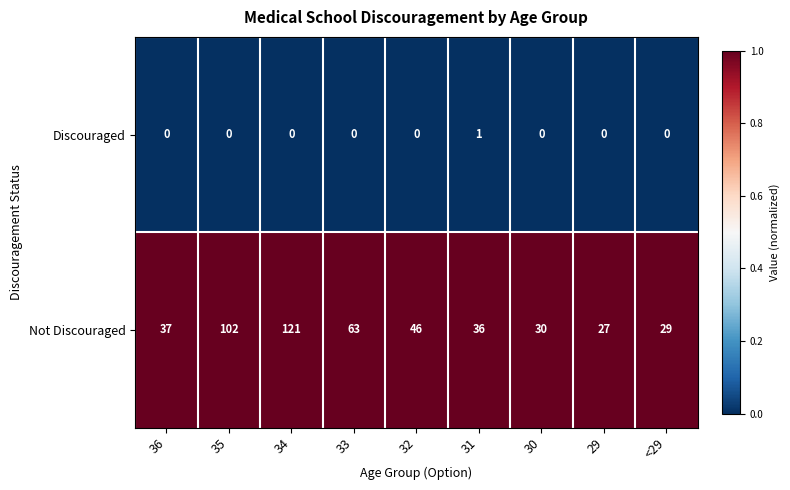

Is it true that Discouraged equals 0 at 34?

True